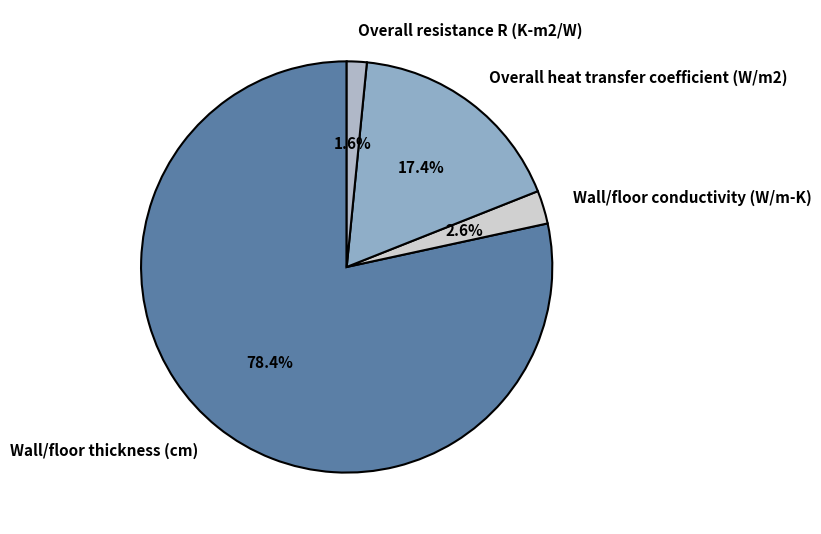

What percentage is the Wall/floor thickness (cm) slice, to the nearest percent?

78%